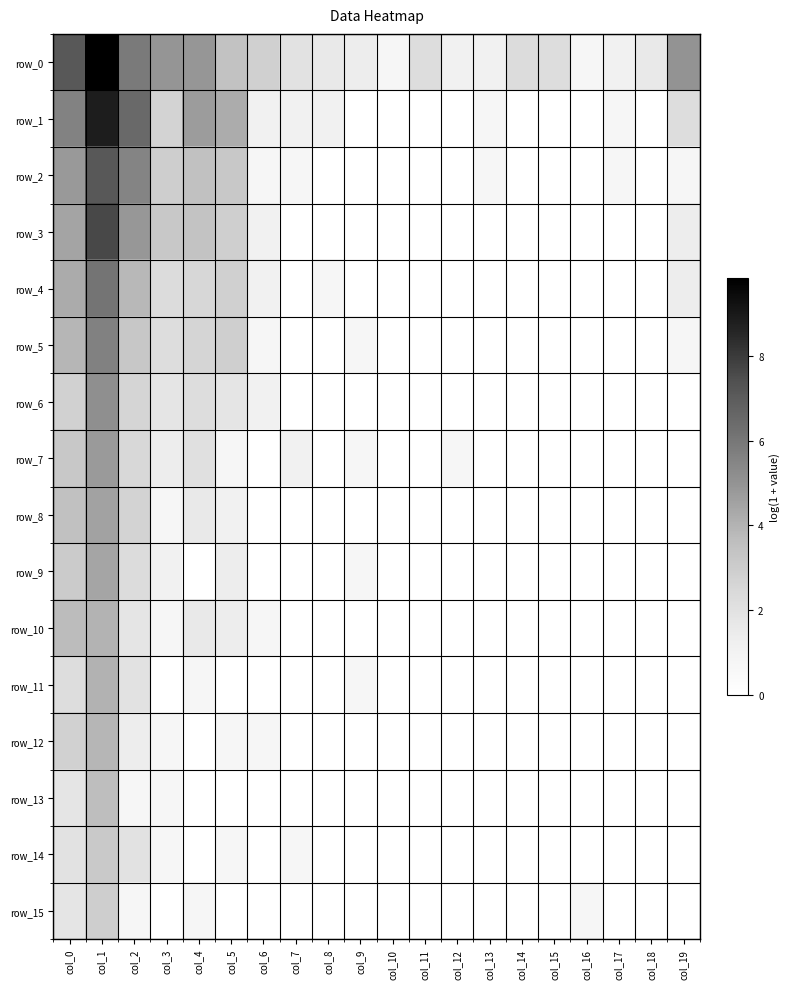

What is the sum of the row_1 values at col_17 and col_16?

0.7